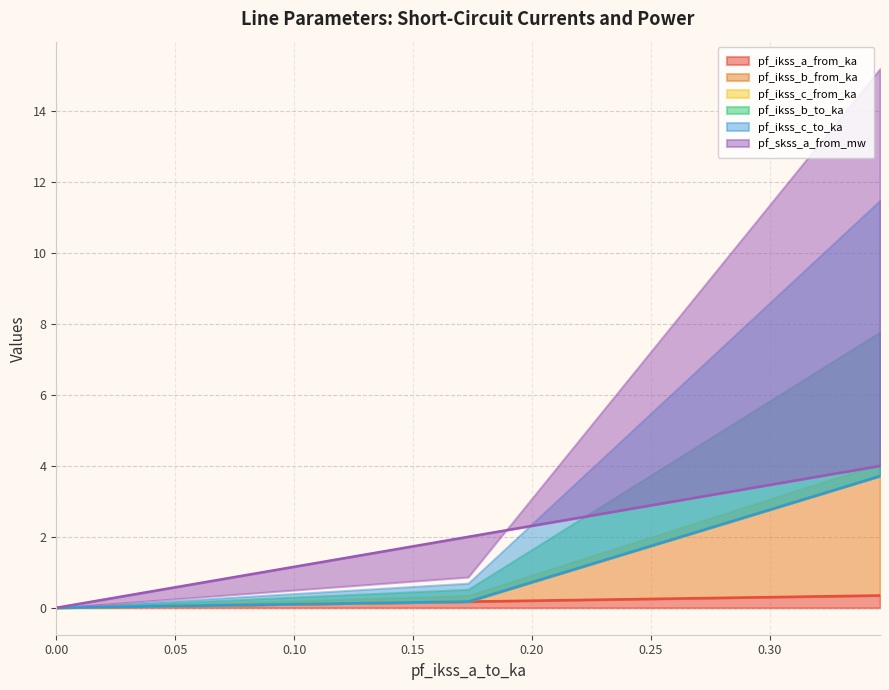

Does the chart display data point markers on the line(s)?

No